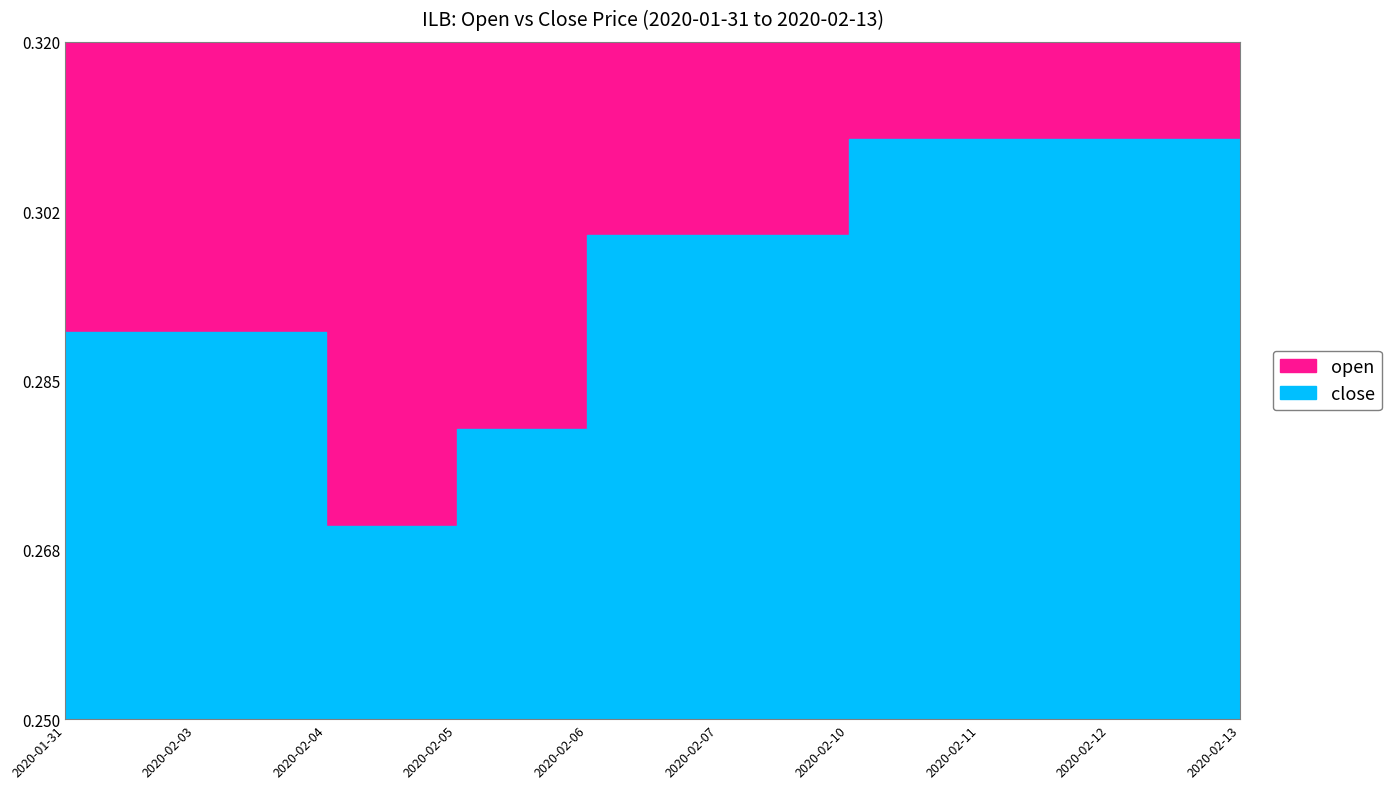

What is the label of the 6th point from the right?

2020-02-06